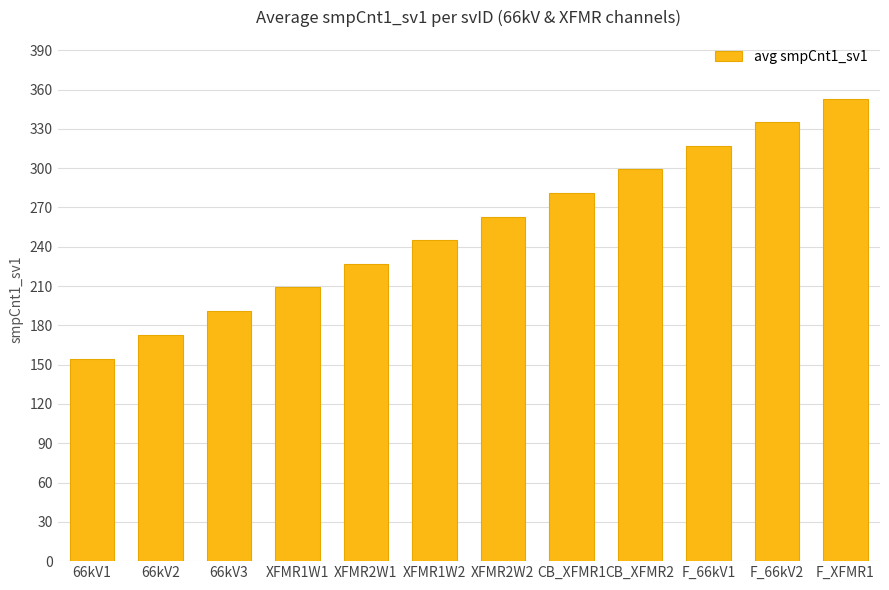

At which category does the chart reach its peak across all series?

F_XFMR1